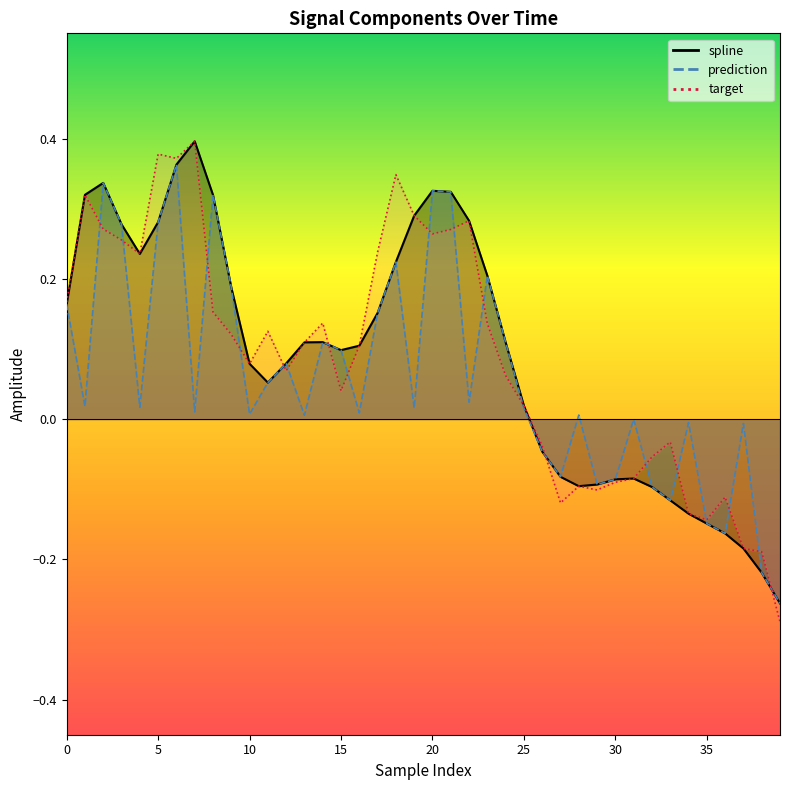

What is the difference between the second highest and second lowest values in the spline series?

0.6